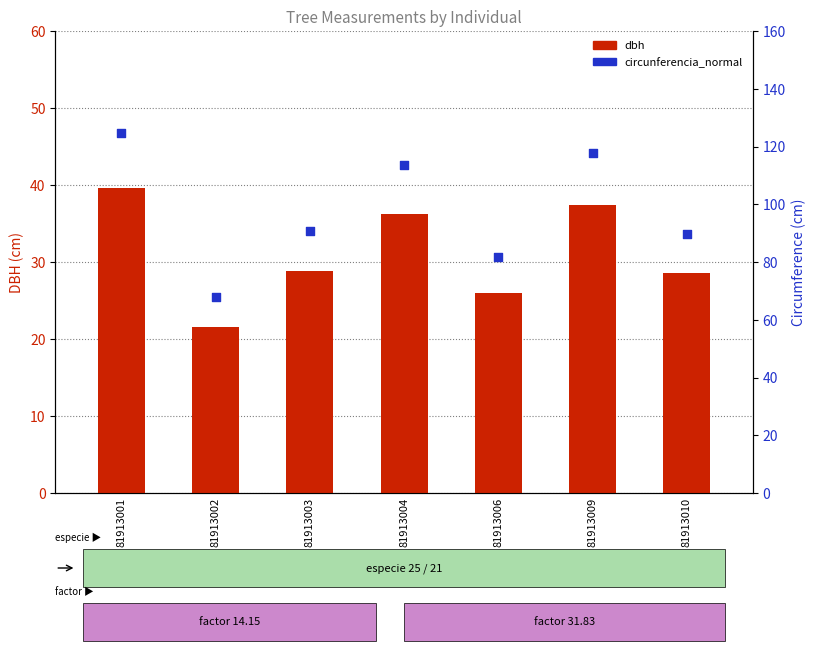

At which category is the sum across all series the highest?

81913001